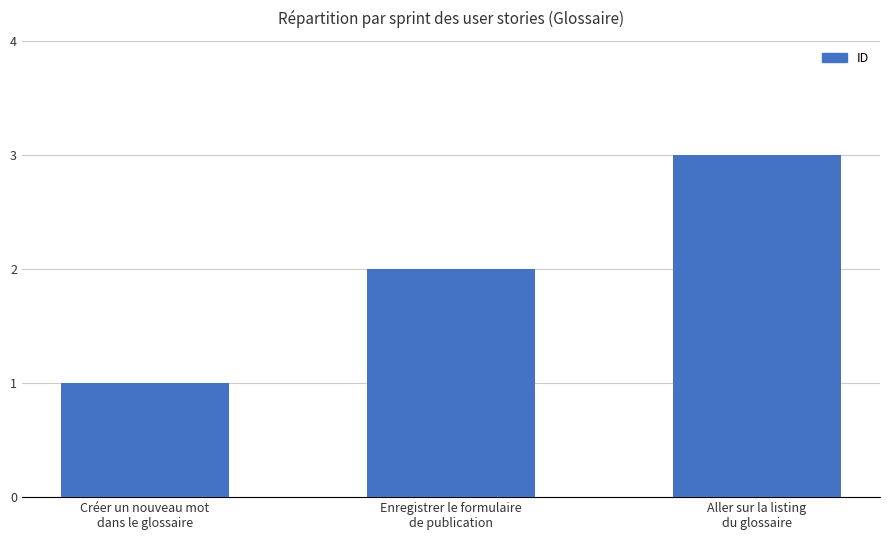

What is the sum of all values?

6